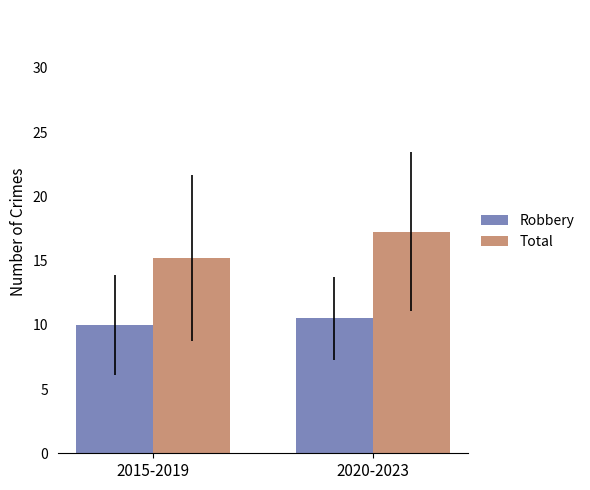

What is the sum of all Robbery values?

20.5